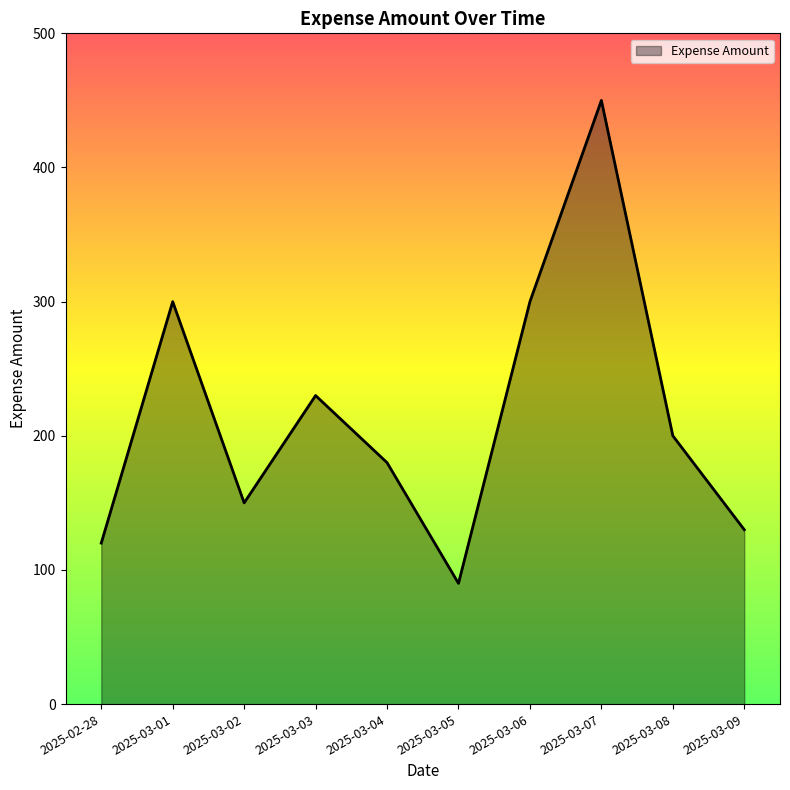

Reading left to right, transcribe all the data shown in this chart.

2025-02-28=120	2025-03-01=300	2025-03-02=150	2025-03-03=230	2025-03-04=180	2025-03-05=90	2025-03-06=300	2025-03-07=450	2025-03-08=200	2025-03-09=130